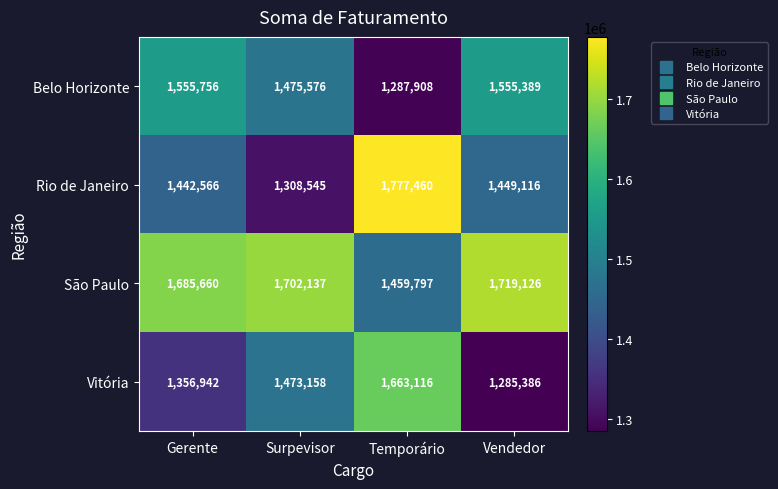

At which label is São Paulo closest to 1589461?

Gerente